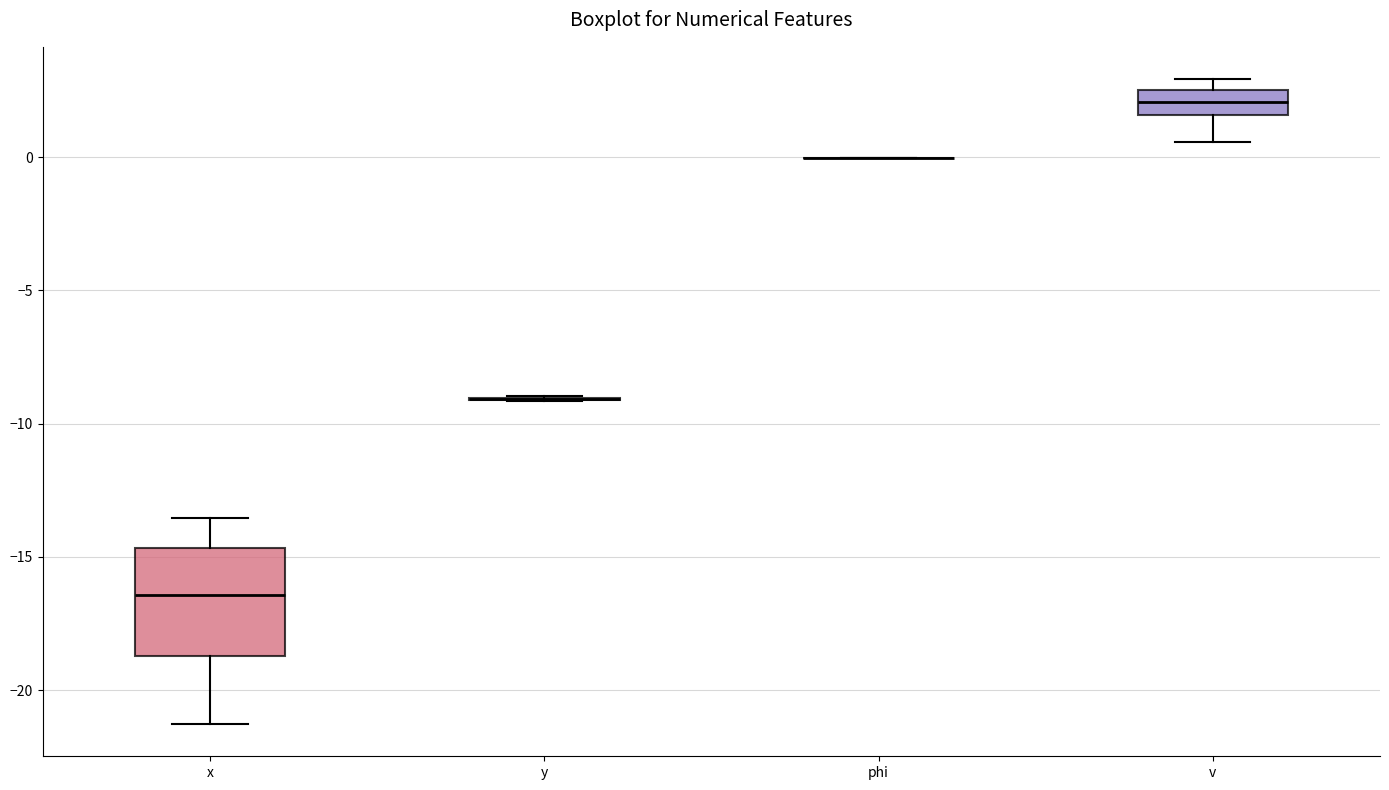

Reading left to right, transcribe this box plot: for each box, give where its median line is, the range the box spans, and where its two whiskers end, as read against the y-axis. The values are not printed on the chart, so give them approximately, as read against the axis.

x: median -16.5, box -18.5 to -14.5, whiskers -21.5 to -13.5
y: box collapsed to a line at -9.0, whiskers -9.0 to -9.0
phi: box collapsed to a line at 0.0, whiskers 0.0 to 0.0
v: median 2.0, box 1.5 to 2.5, whiskers 0.5 to 3.0